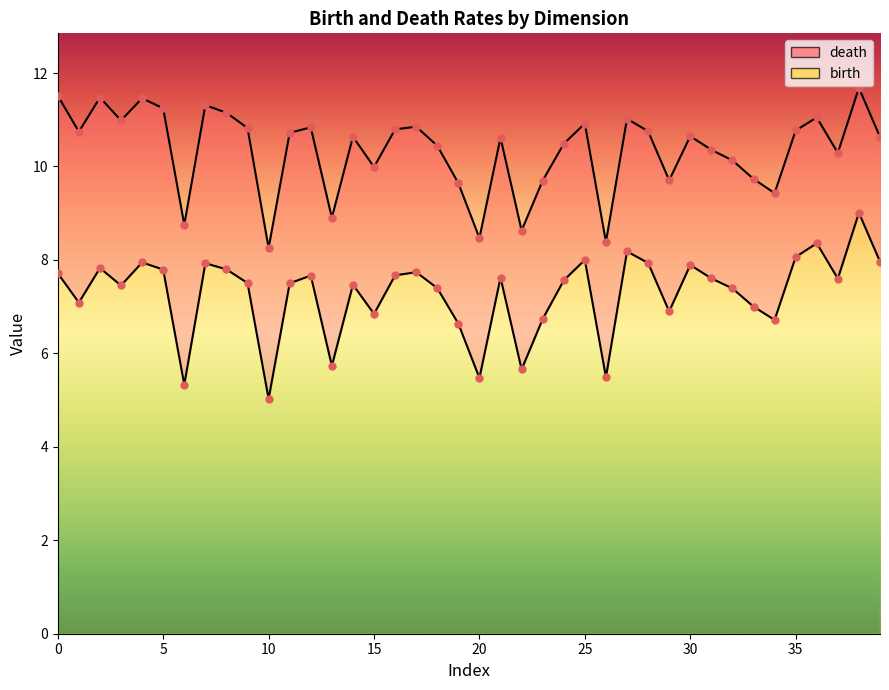

Which series has the widest spread of Y values?

birth